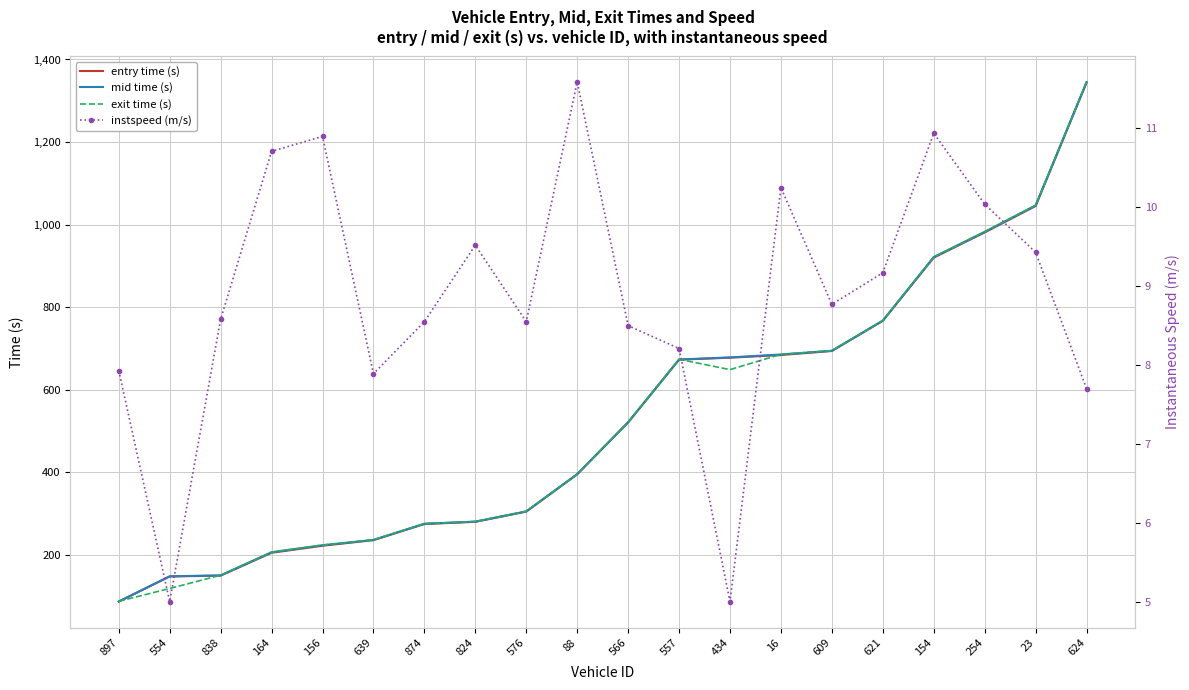

At 164, list the series in order from smallest to largest.

instspeed (m/s), entry time (s), mid time (s), exit time (s)